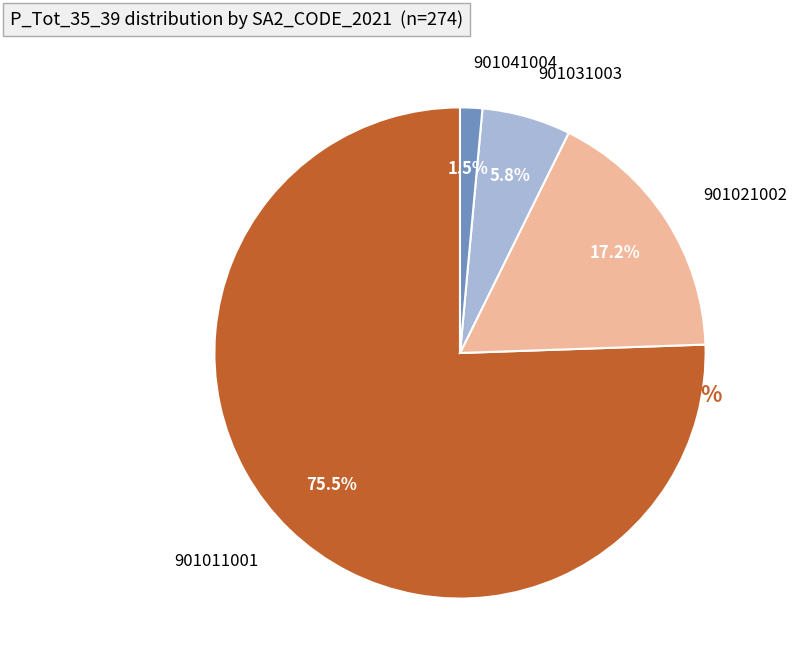

Rank the categories by value from lowest to highest.

901041004, 901031003, 901021002, 901011001